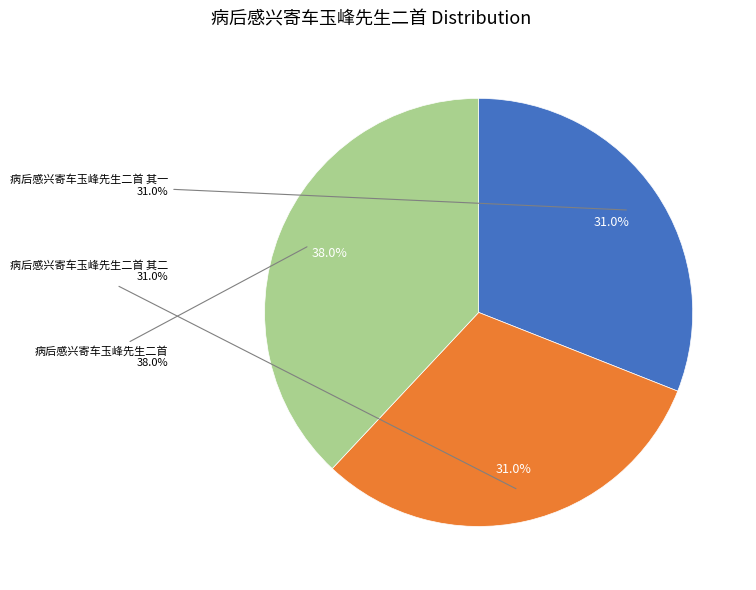

The 病后感兴寄车玉峰先生二首 slice represents 43% of the pie. True or false?

False